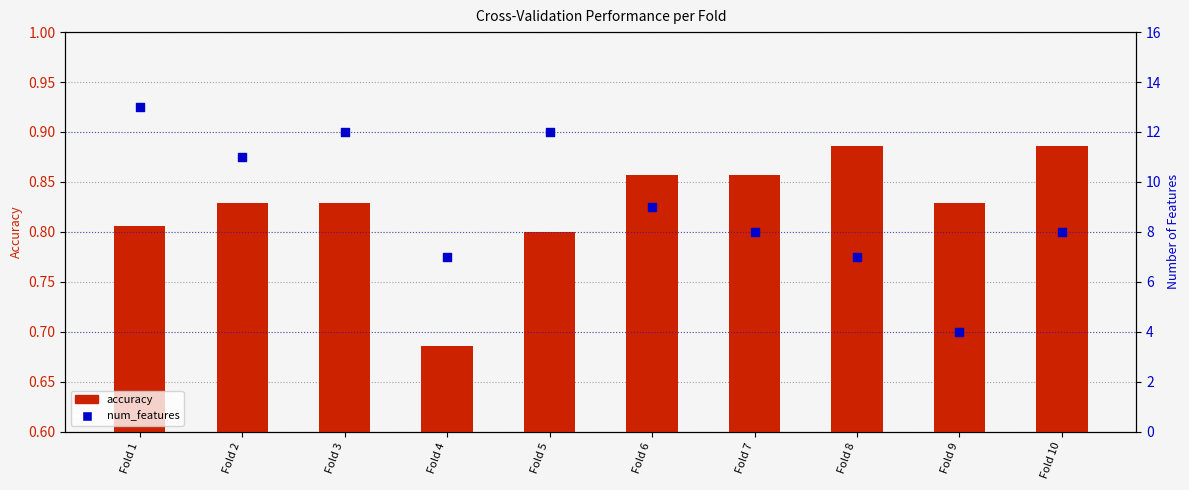

What is the total value across all series at Fold 5?

12.8